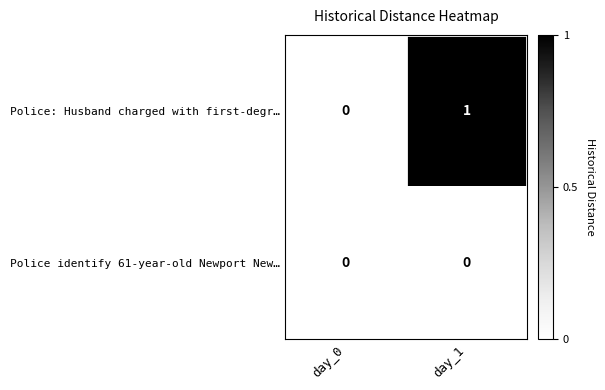

Which series has the largest total across all categories?

Police: Husband charged with first-degr…